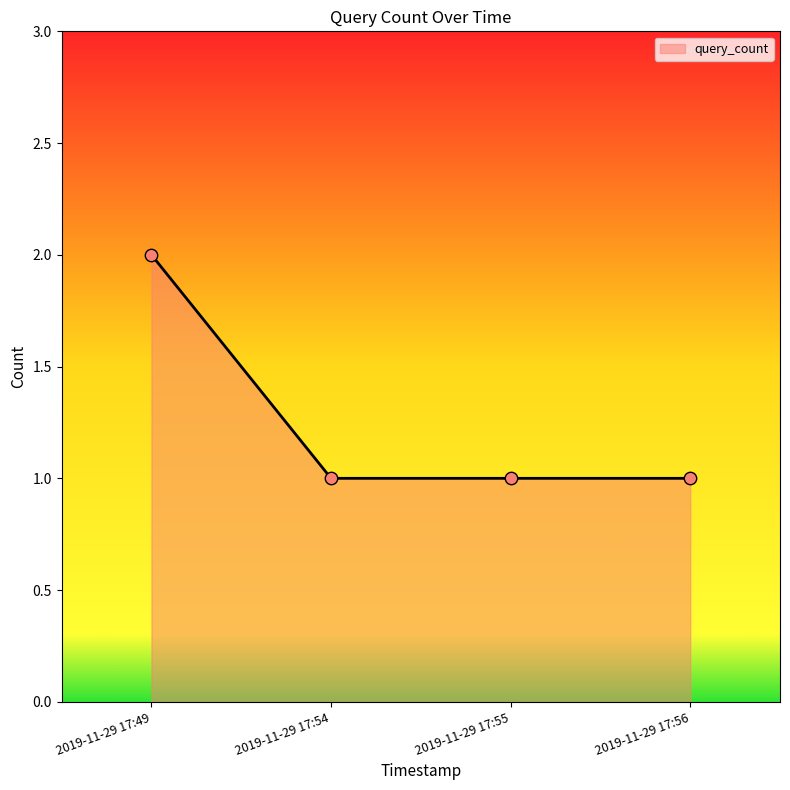

Between 2019-11-29 17:56 and 2019-11-29 17:49, which is larger?

2019-11-29 17:49